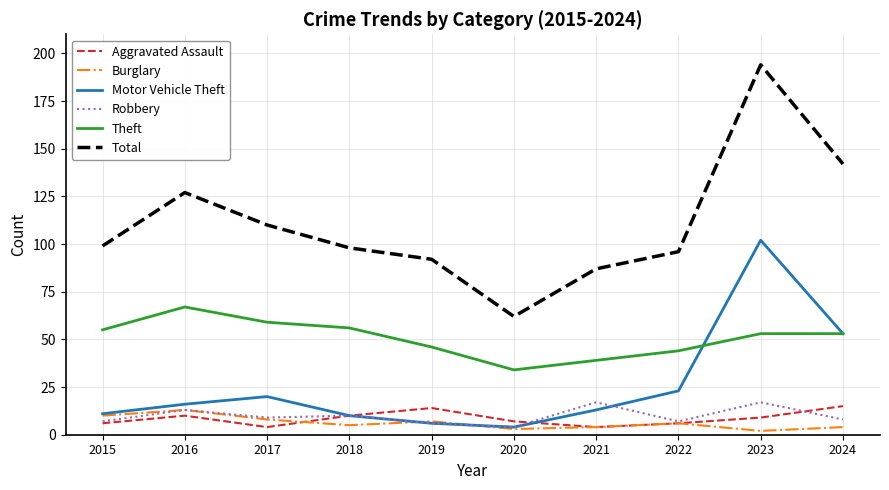

What is the maximum value shown in the chart?

194